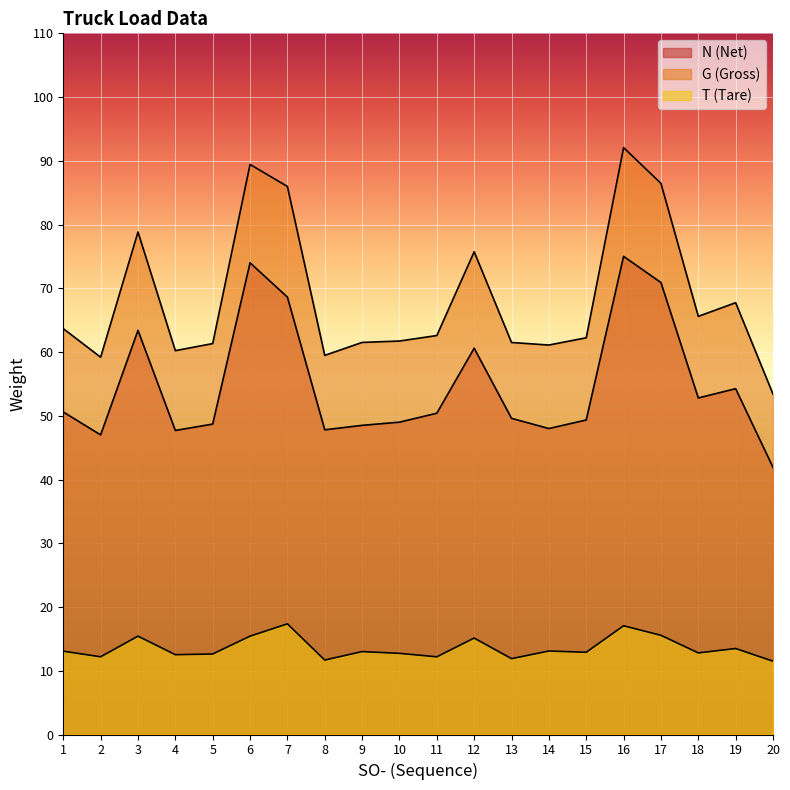

How many series are shown in this chart?

3